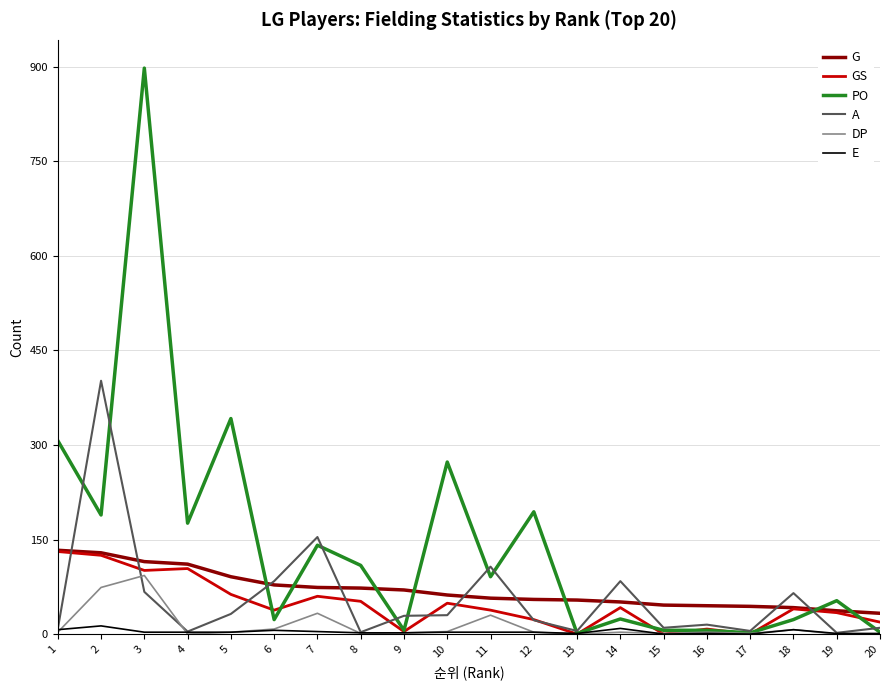

Which series has the largest range (max minus min)?

PO